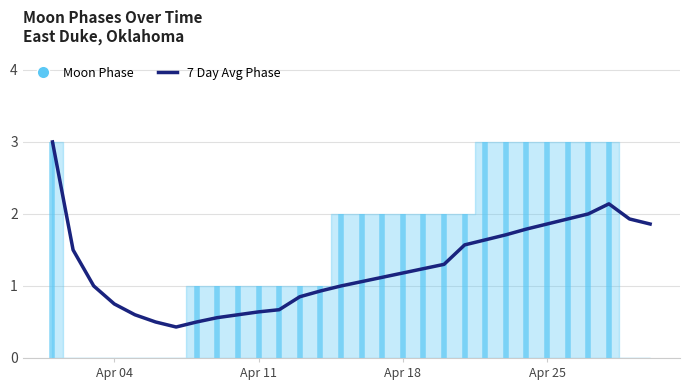

What is the value of the 18th point from the left?

2